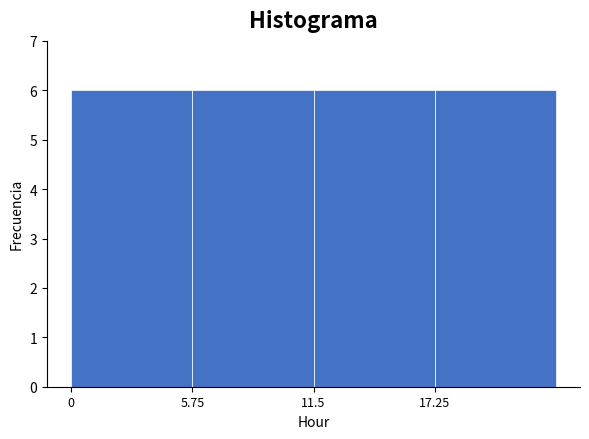

How tall is the bar that spans 6 to 12 on the x-axis? Neither the bar edges nor the heights are printed on the chart, so give them approximately, as read against the axes.

6